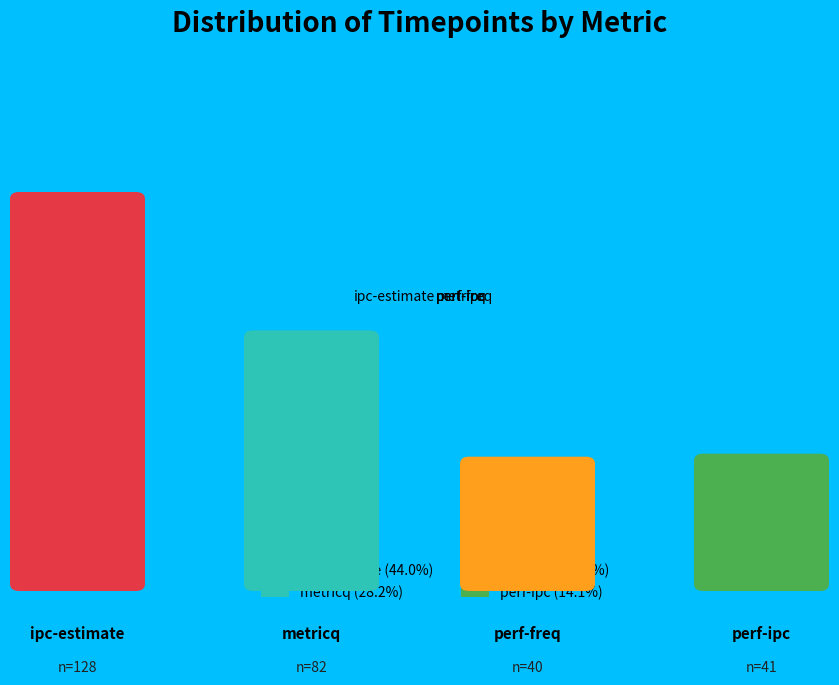

True or false: perf-ipc accounts for 21% of the total.

False